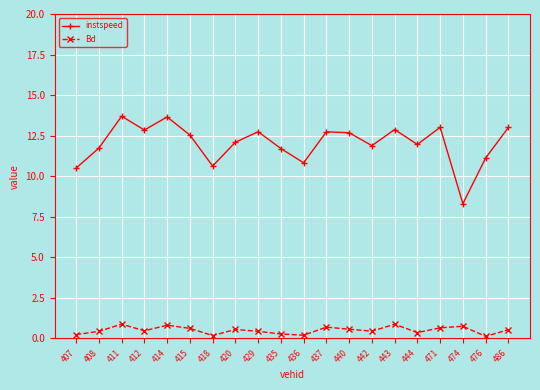

The value of Bd at 429 is 0.4. True or false?

True